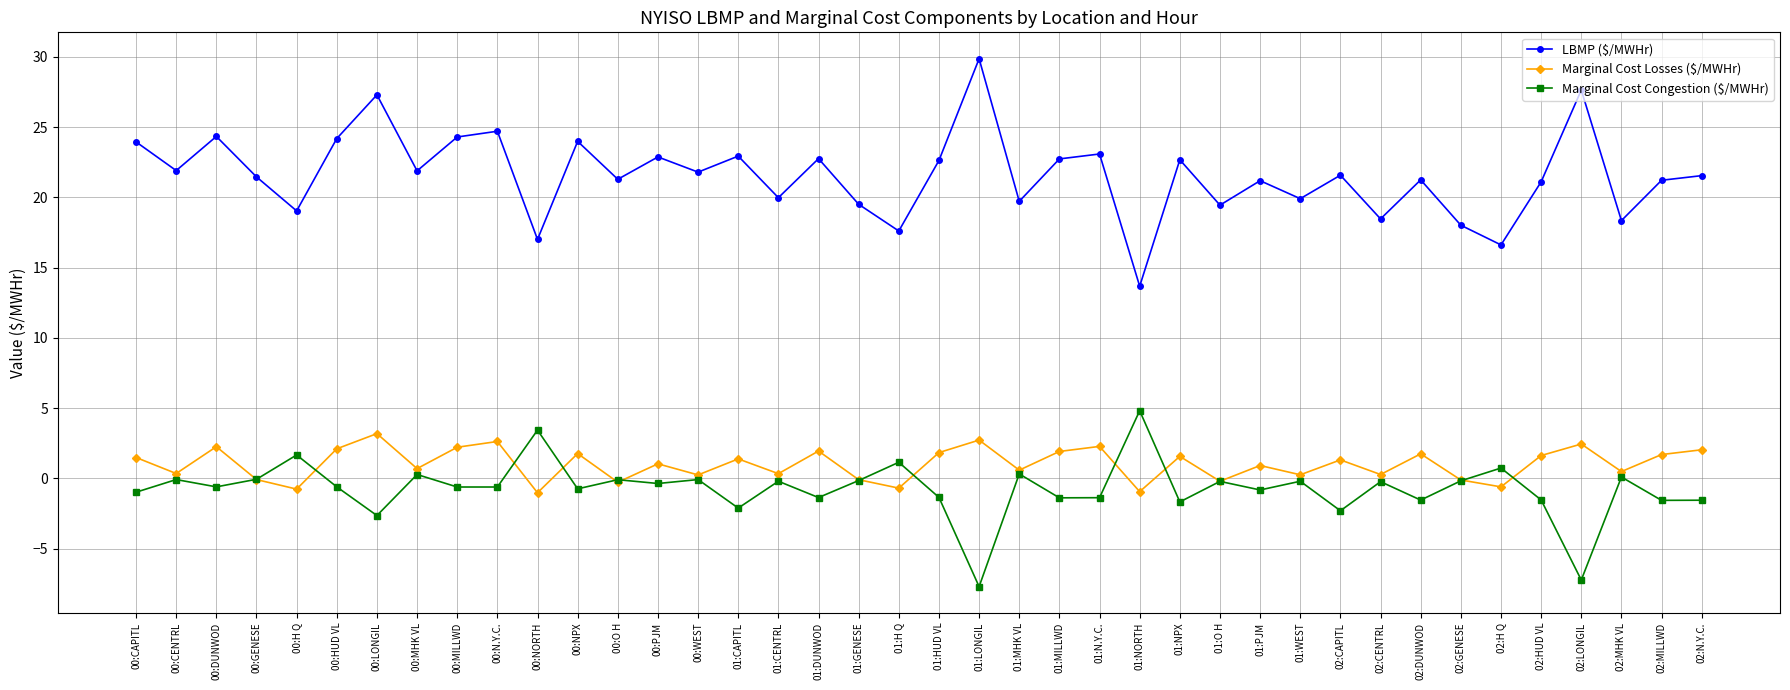

The Marginal Cost Congestion ($/MWHr) series shows -7.7 at 01:LONGIL. True or false?

True